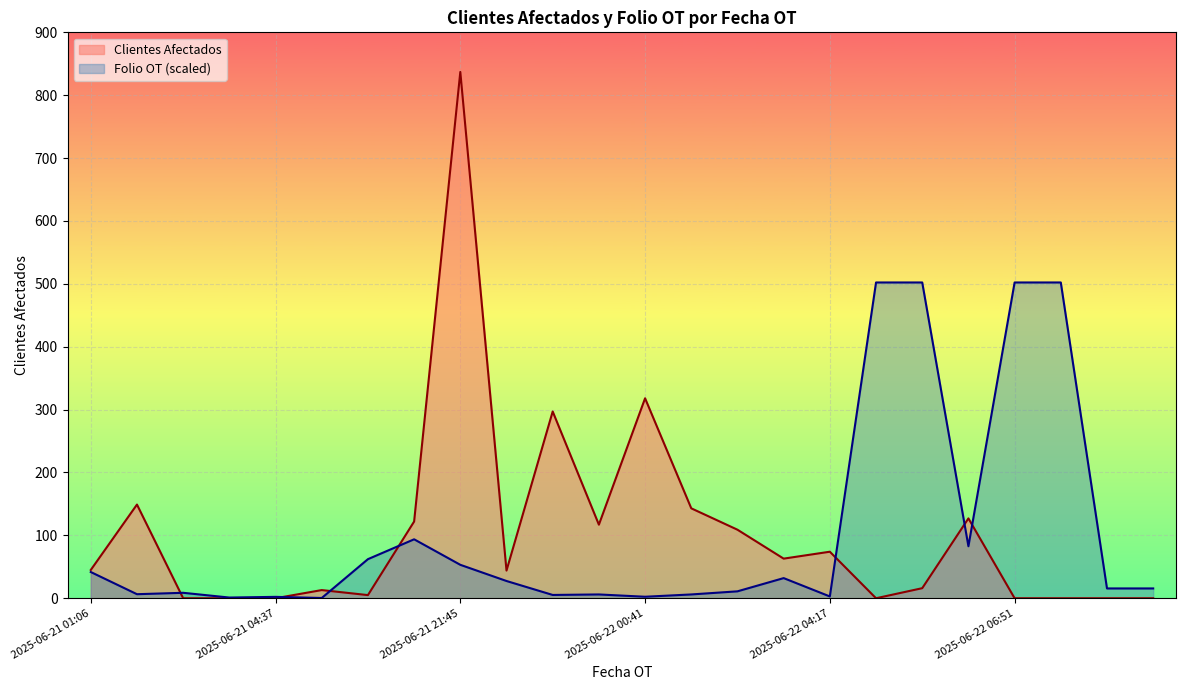

After their last crossing, which series has the higher values: Folio OT or Clientes Afectados?

Folio OT